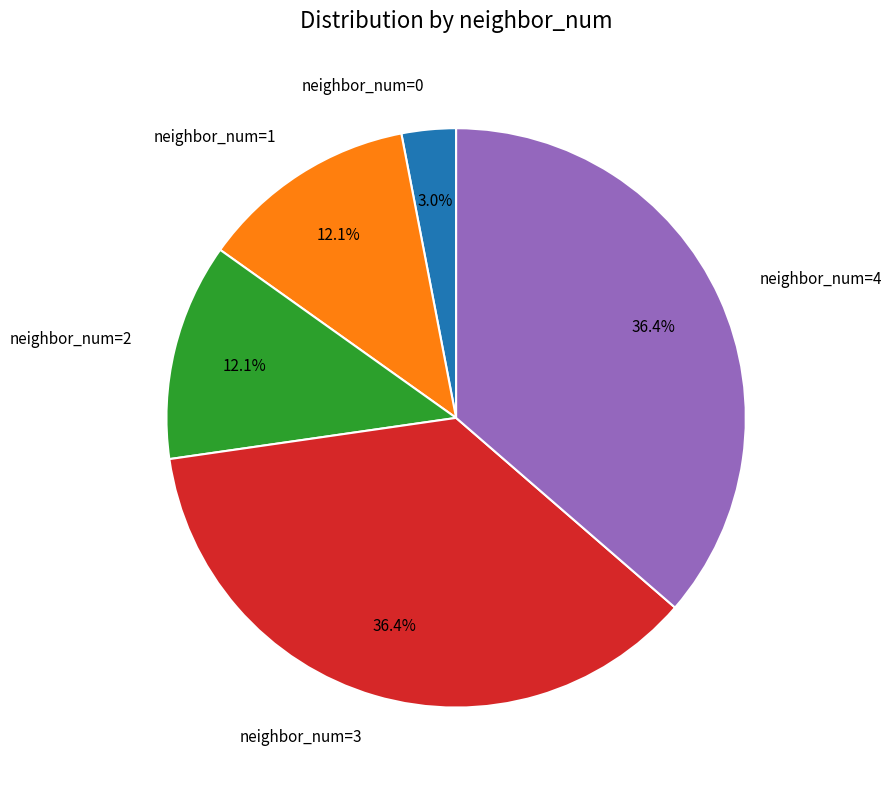

How many segments does this pie chart have?

5